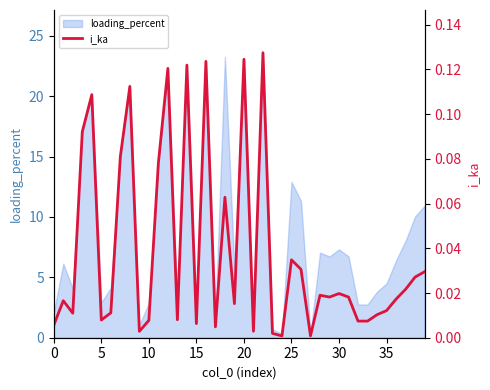

How many interior local valleys (lower than both neighbors) does the data have?

12